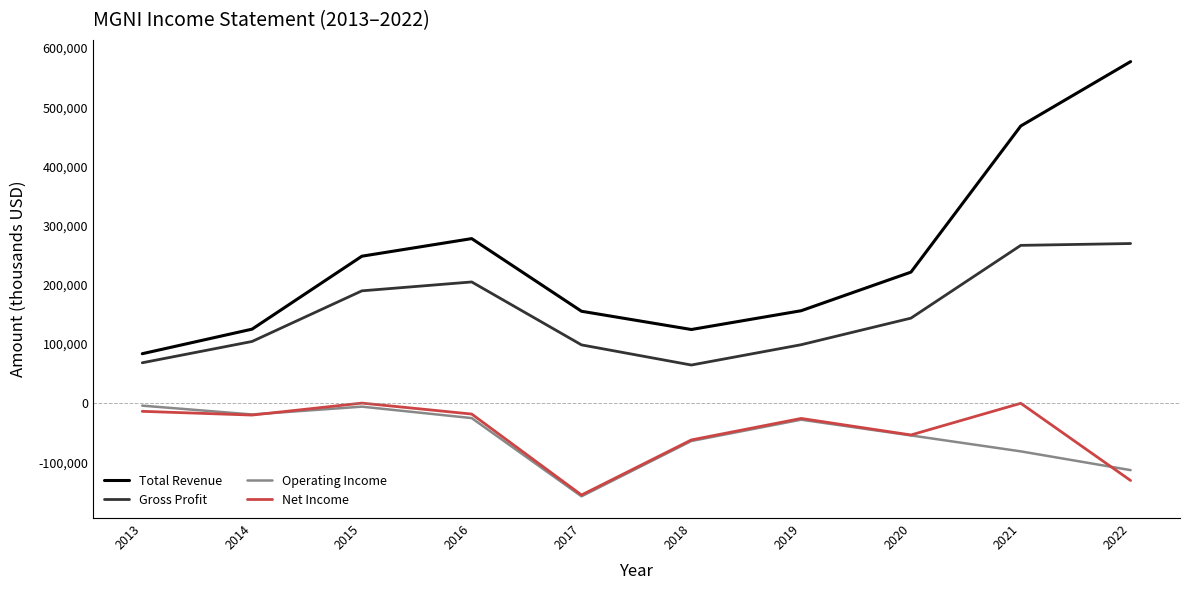

The value of Operating Income at 2017 is -157000. True or false?

True